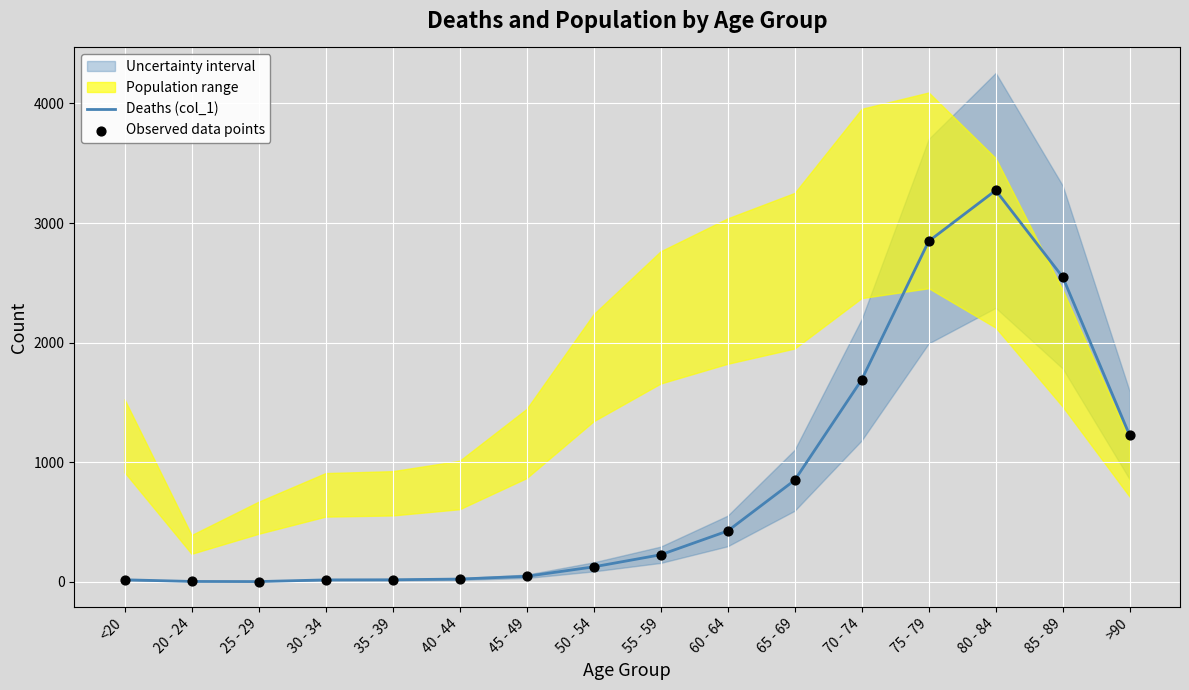

Which category has the highest value in the Deaths (col_1) series?

80 - 84